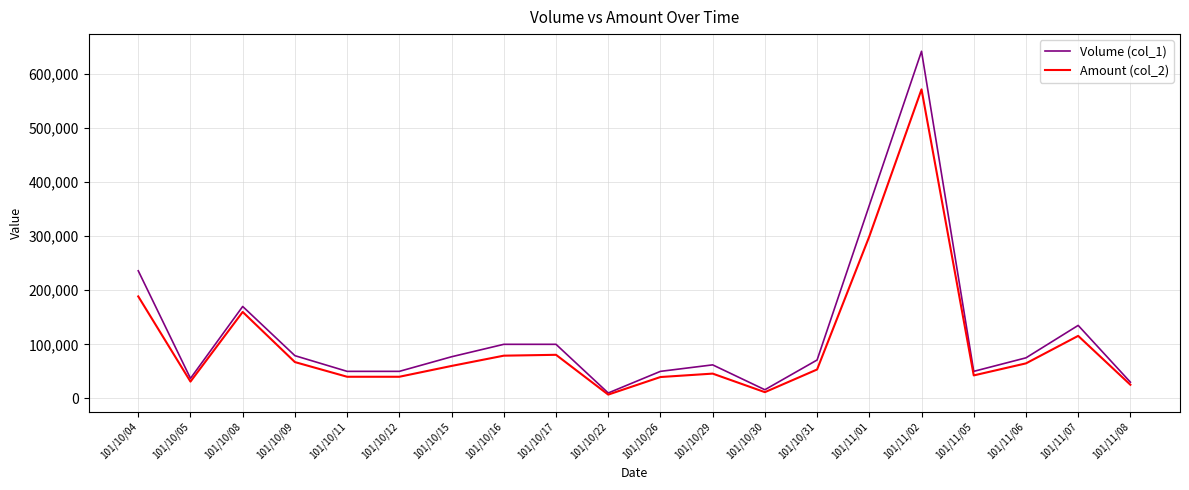

Rank the series by their maximum value, from highest to lowest.

Volume (col_1), Amount (col_2)